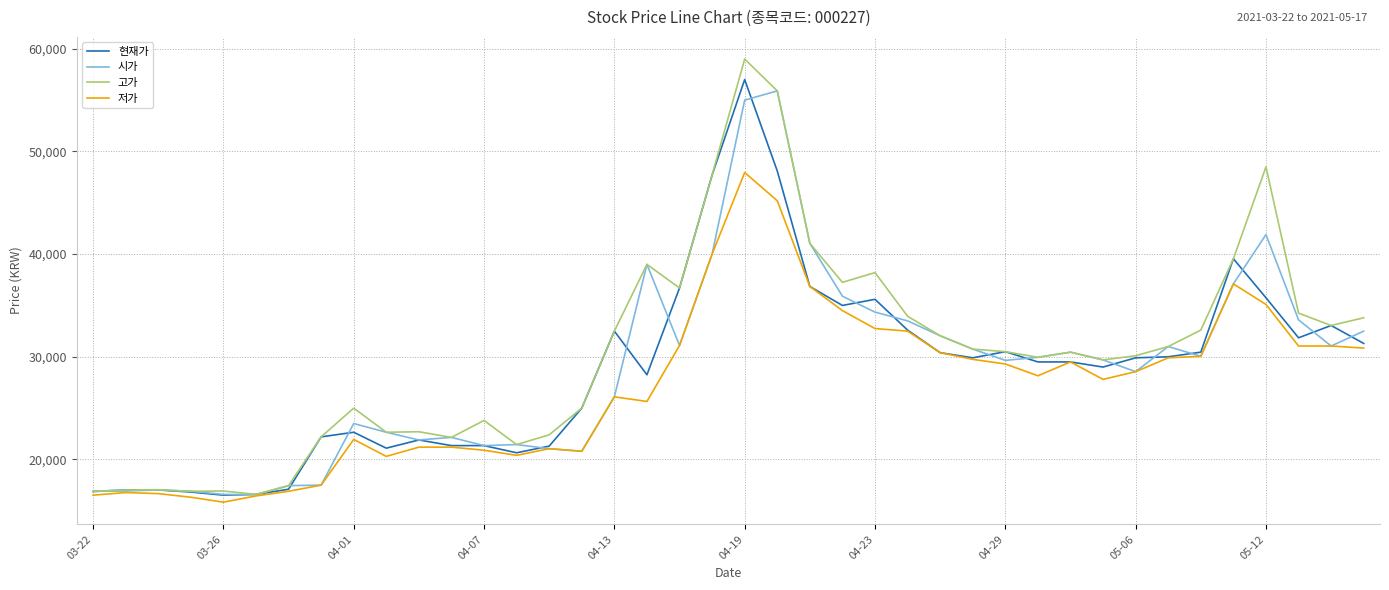

What is the lowest value of the 저가 series?

15841